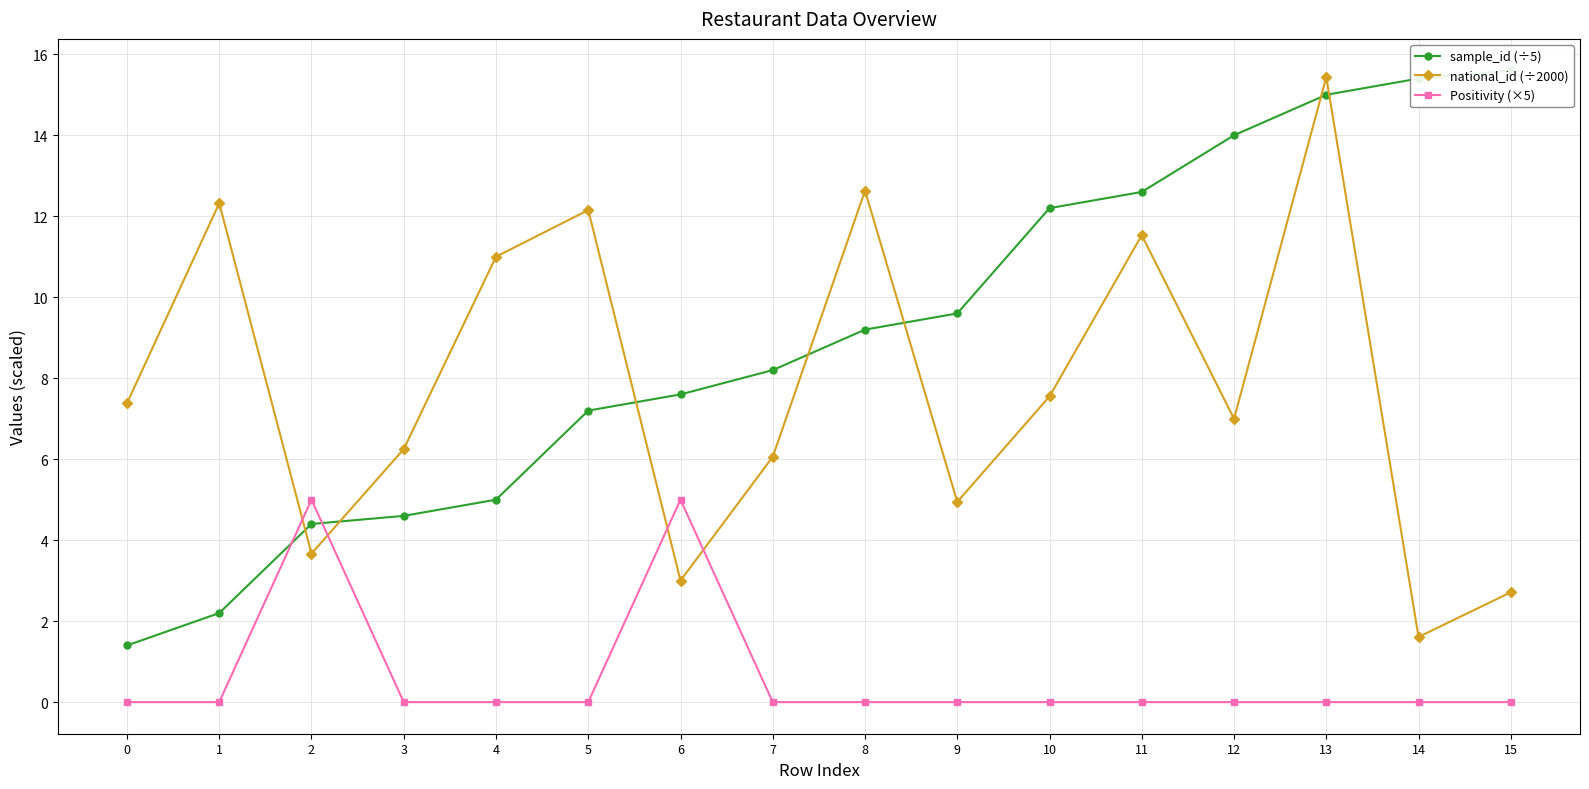

What is the greatest value displayed?

15.6